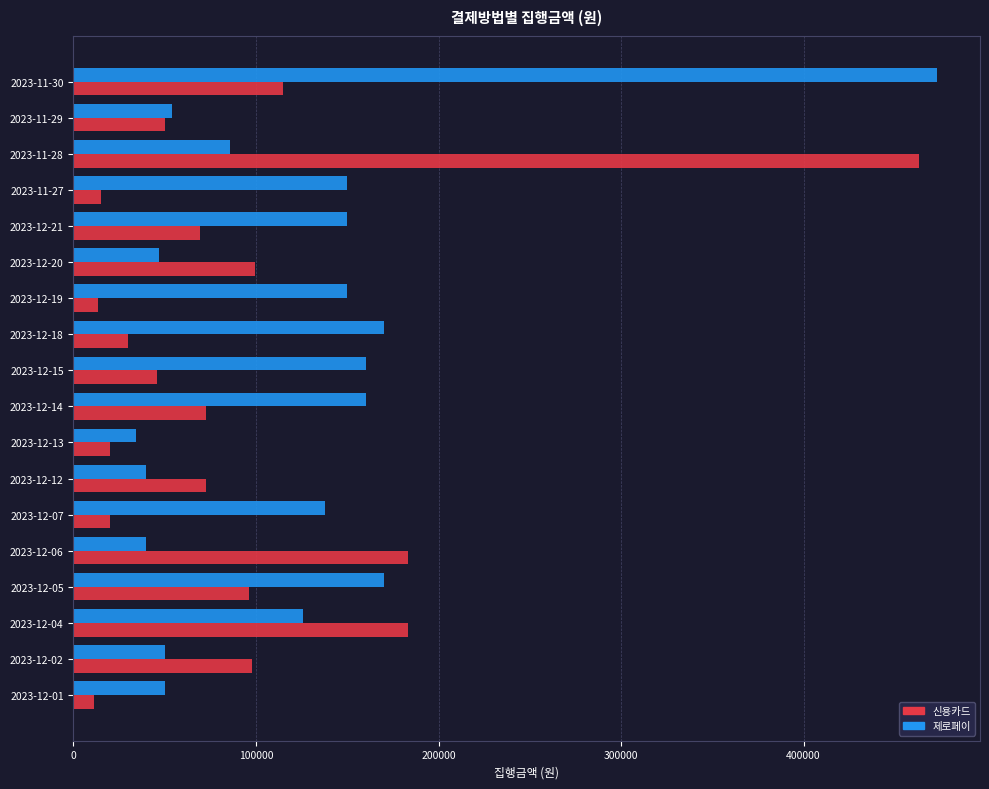

Rank the series by their maximum value, from lowest to highest.

신용카드, 제로페이